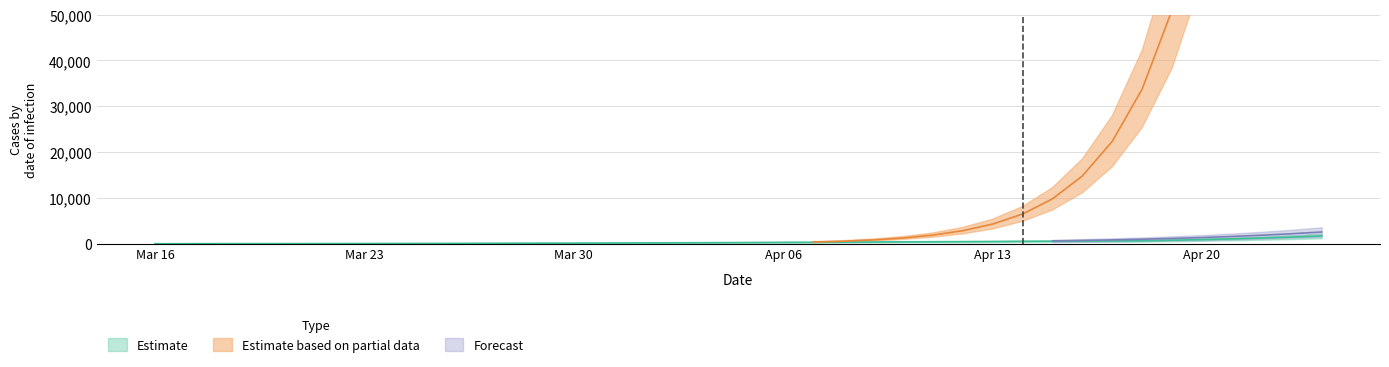

Where is the data nearest to the value 847?

Apr 20